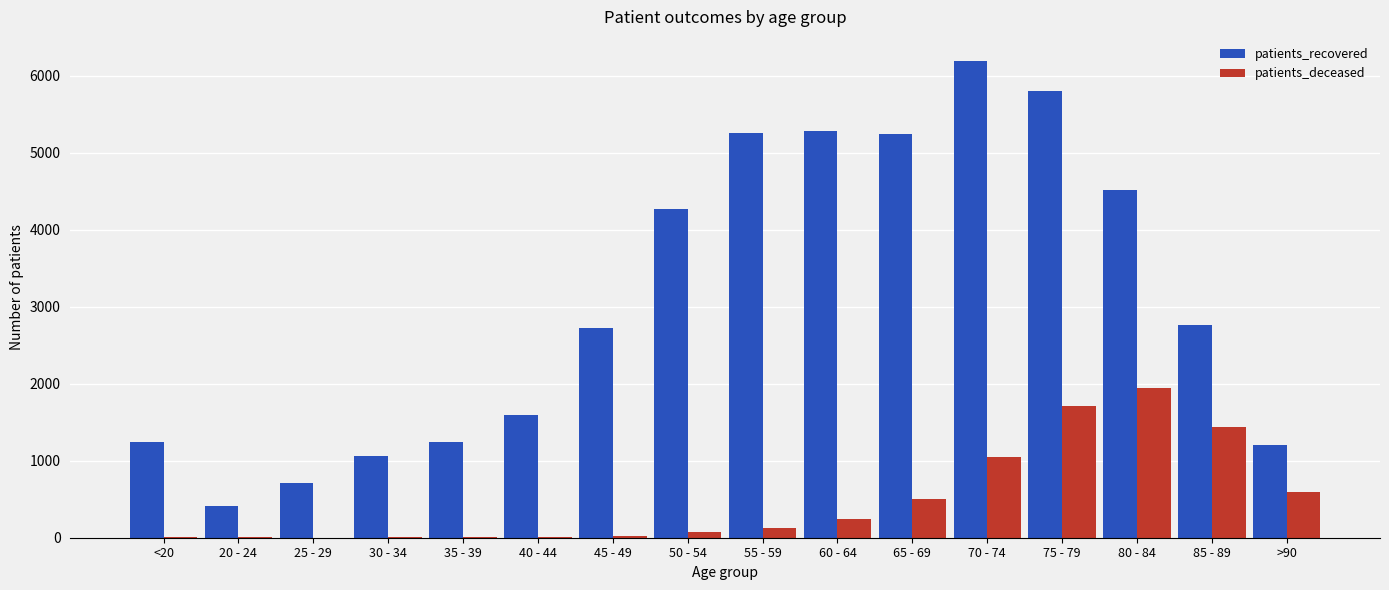

Which series has the largest total across all categories?

patients_recovered